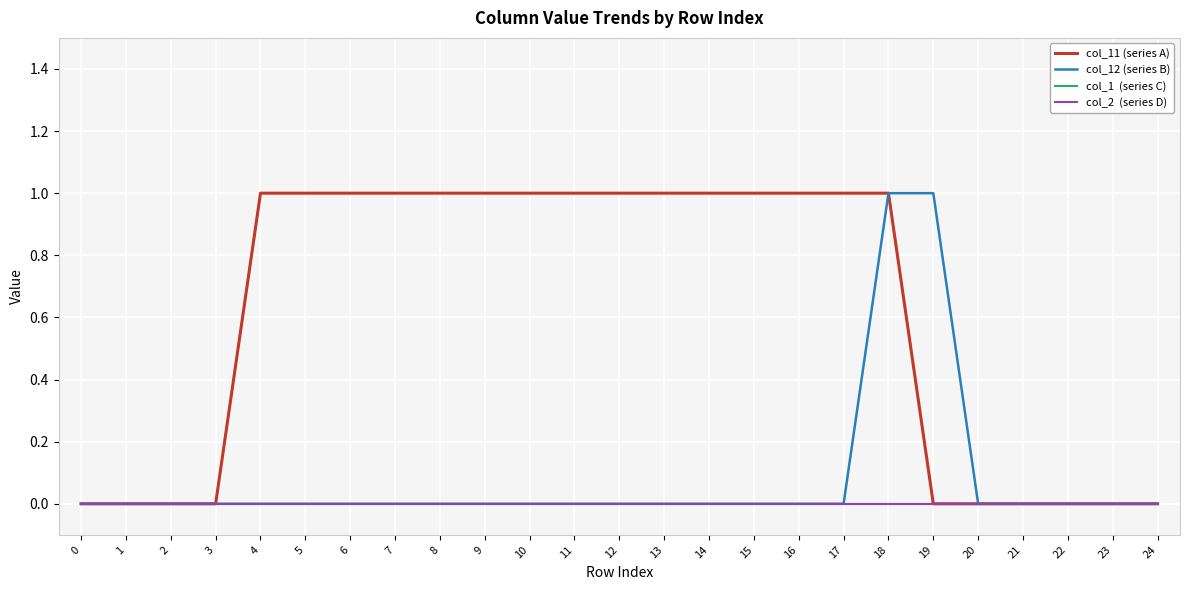

Is this an area chart (filled region under the line)?

No